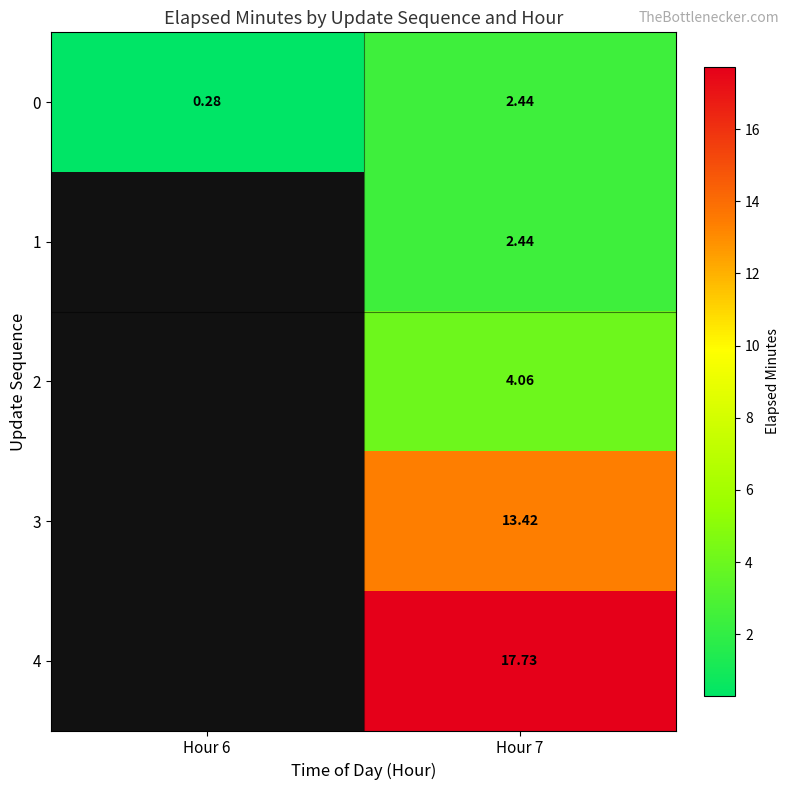

What value does the 3 series have at Hour 7?

13.4